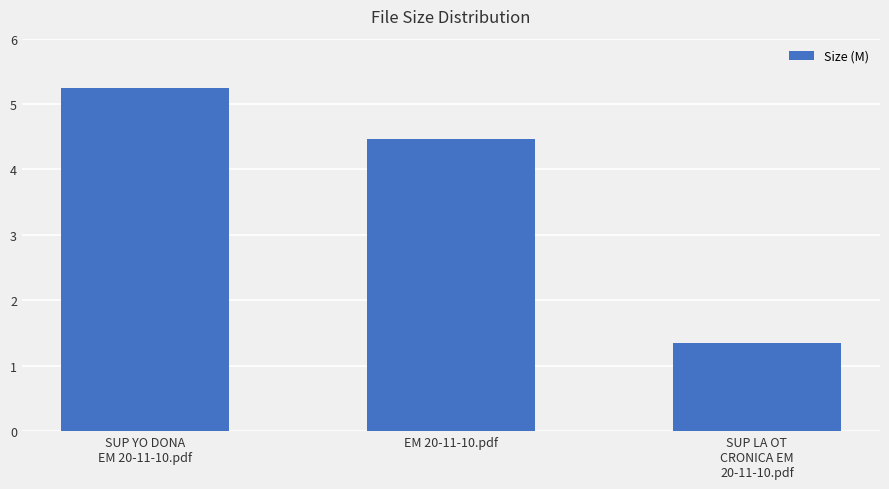

Does the chart contain any negative values?

No